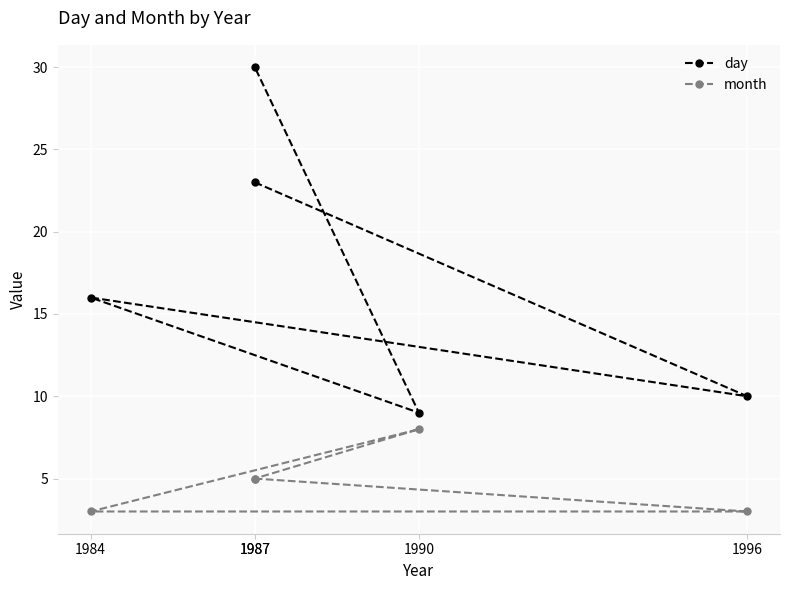

Rank the series by their maximum value, from lowest to highest.

month, day